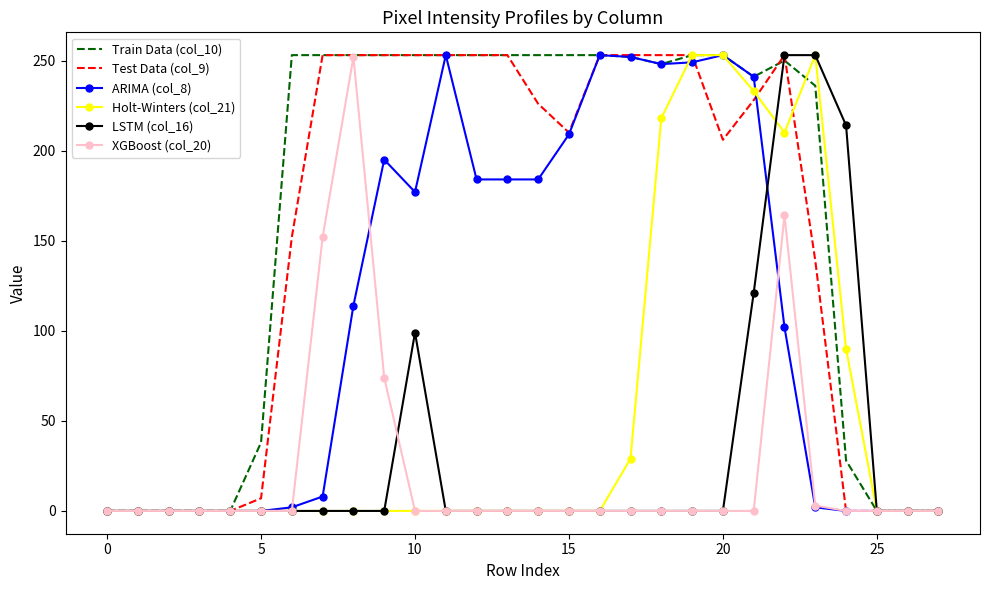

Which series has the largest total across all categories?

Train Data (col_10)